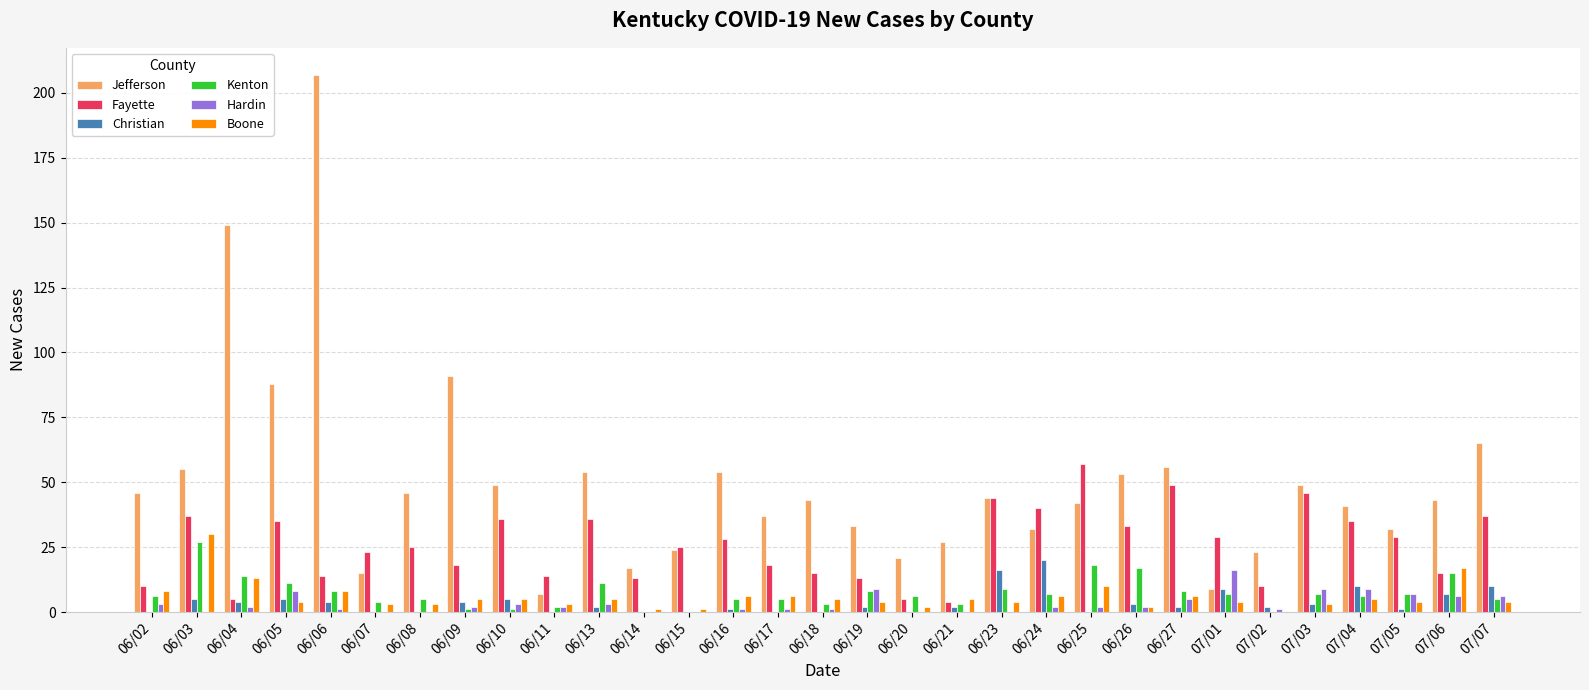

Reading right to left, transcribe all the data shown in this chart.

Jefferson: 65	43	32	41	49	23	9	56	53	42	32	44	27	21	33	43	37	54	24	17	54	7	49	91	46	15	207	88	149	55	46
Fayette: 37	15	29	35	46	10	29	49	33	57	40	44	4	5	13	15	18	28	25	13	36	14	36	18	25	23	14	35	5	37	10
Christian: 10	7	1	10	3	2	9	2	3	0	20	16	2	0	2	0	0	1	0	0	2	0	5	4	0	0	4	5	4	5	0
Kenton: 5	15	7	6	7	0	7	8	17	18	7	9	3	6	8	3	5	5	0	0	11	2	1	1	5	4	8	11	14	27	6
Hardin: 6	6	7	9	9	1	16	5	2	2	2	0	0	0	9	1	1	1	0	0	3	2	3	2	0	0	1	8	2	0	3
Boone: 4	17	4	5	3	0	4	6	2	10	6	4	5	2	4	5	6	6	1	1	5	3	5	5	3	3	8	4	13	30	8